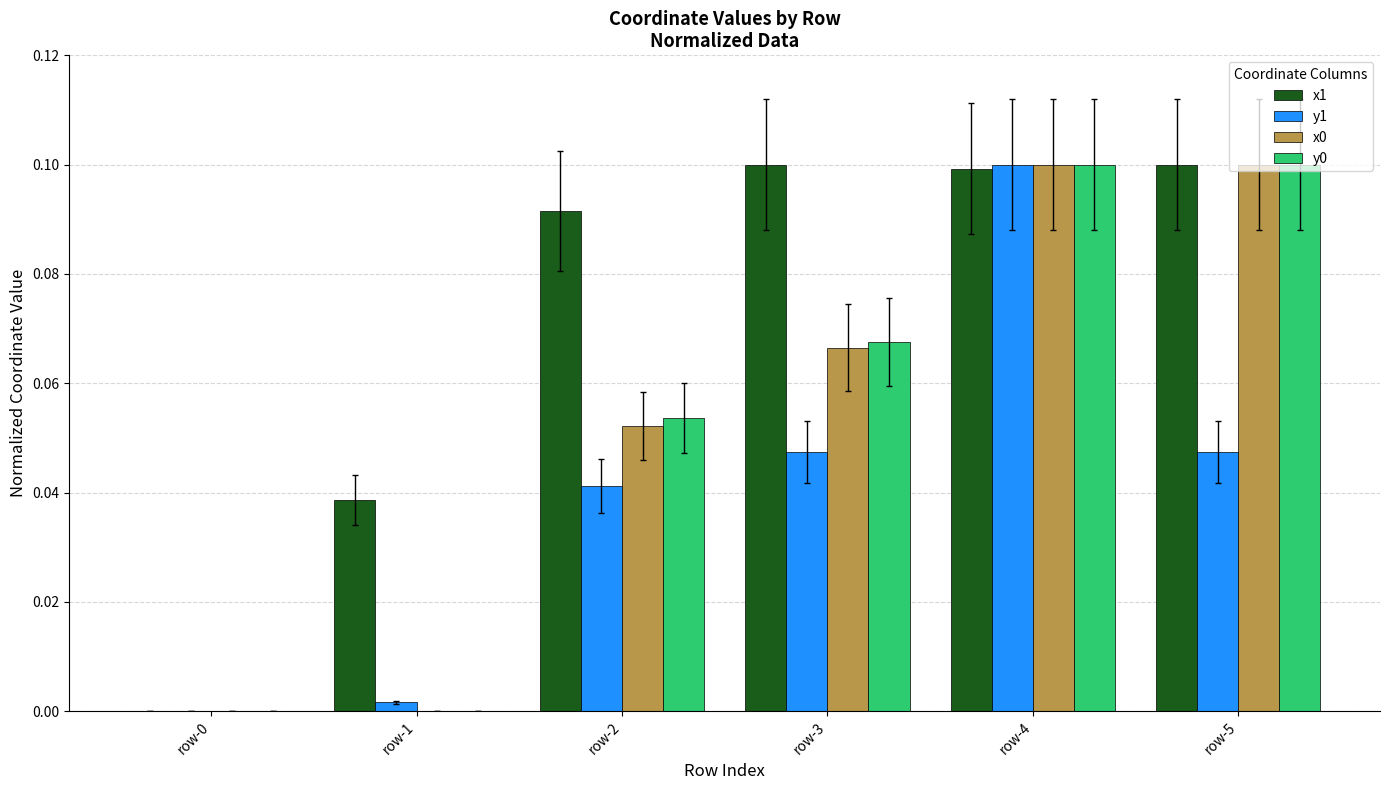

What is the total value across all series at row-5?

0.3